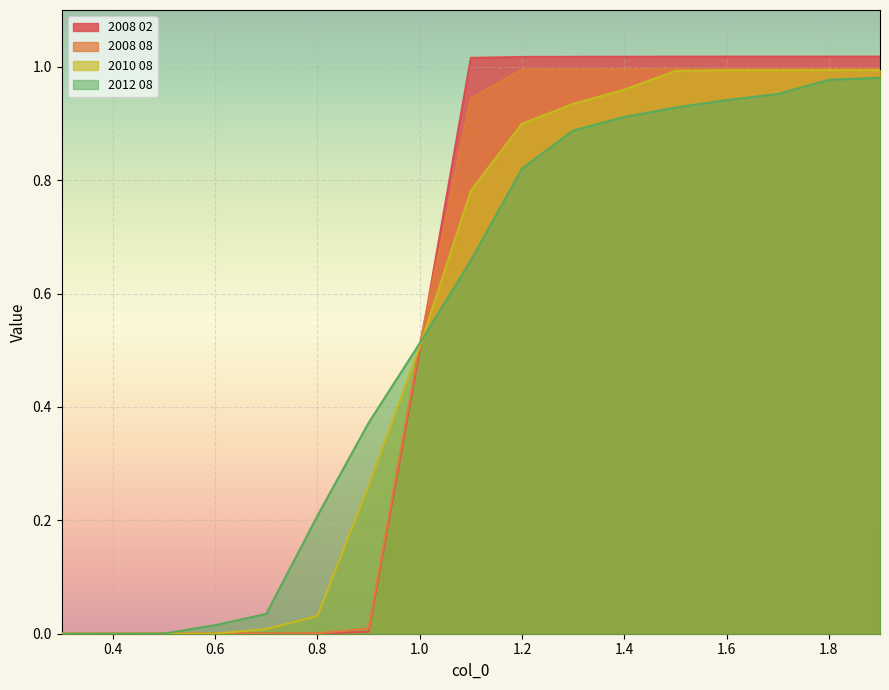

How many lines are shown in the chart?

4